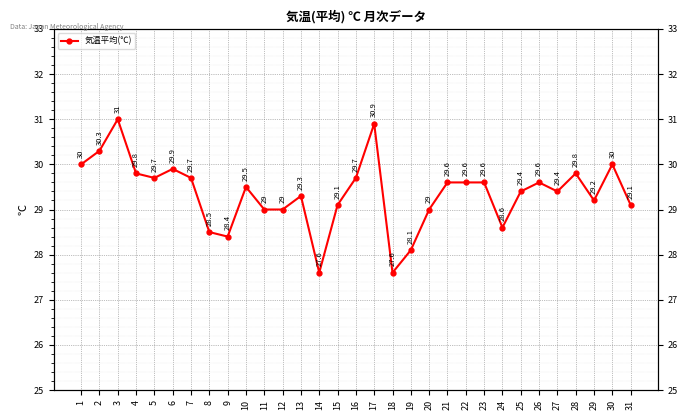

What is the value of the 15th point from the left?

29.1